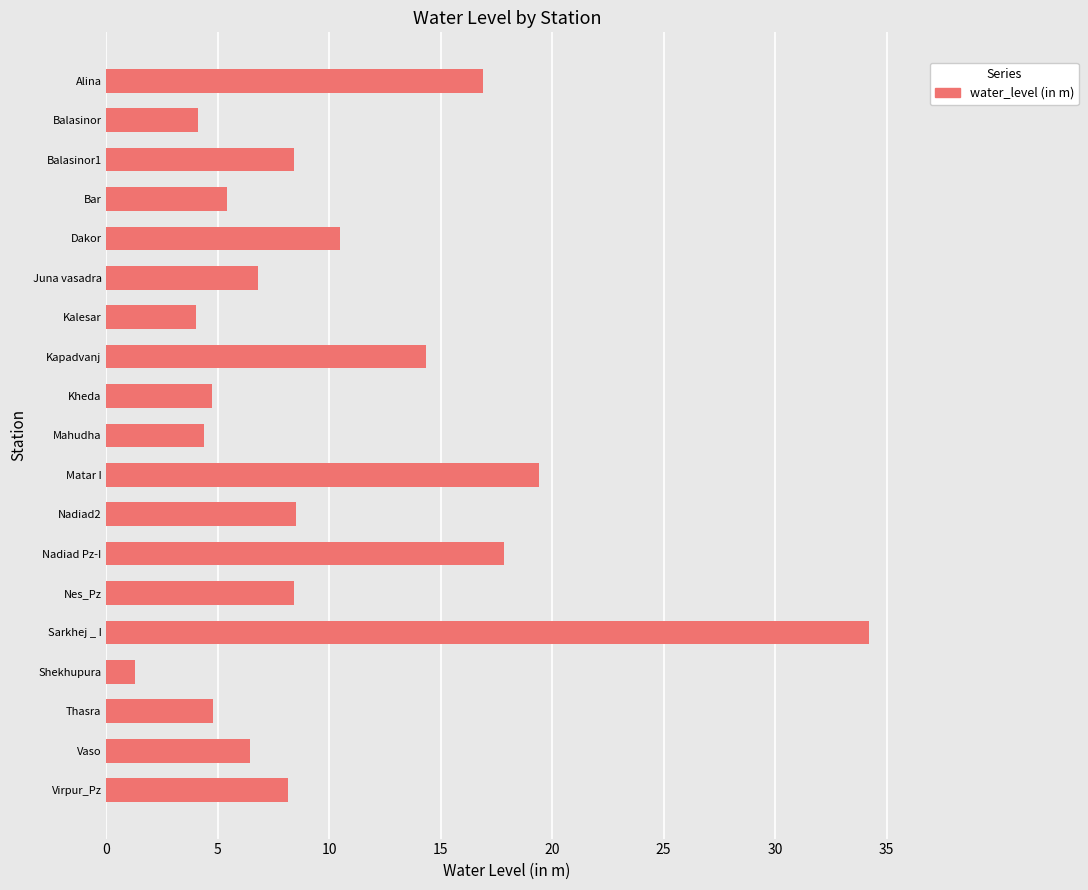

How many bars are there in total?

19